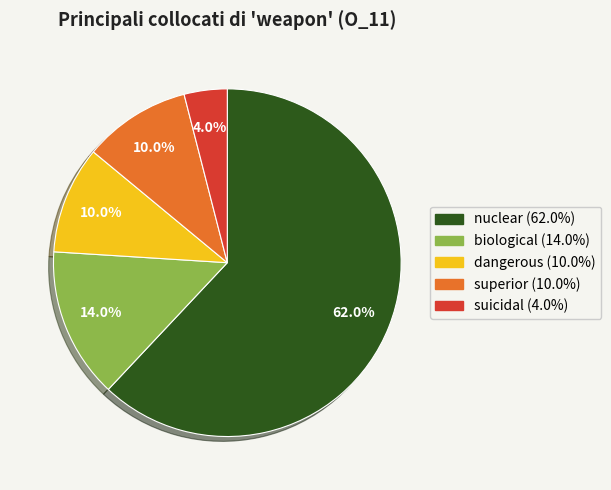

Is it true that dangerous is 10% of the pie?

True